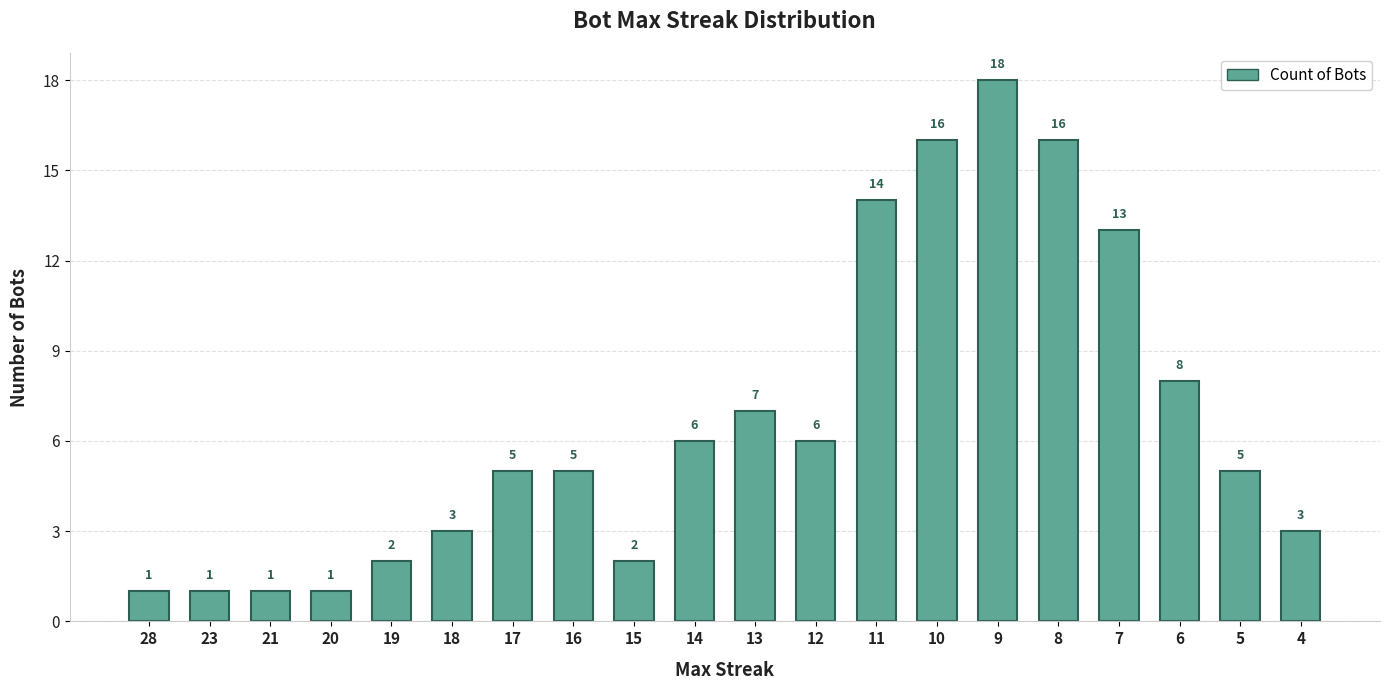

The chart shows a value of 2 at 20. True or false?

False